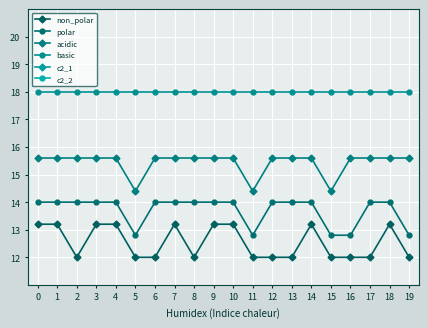

What is the sum of all polar values?

274.0